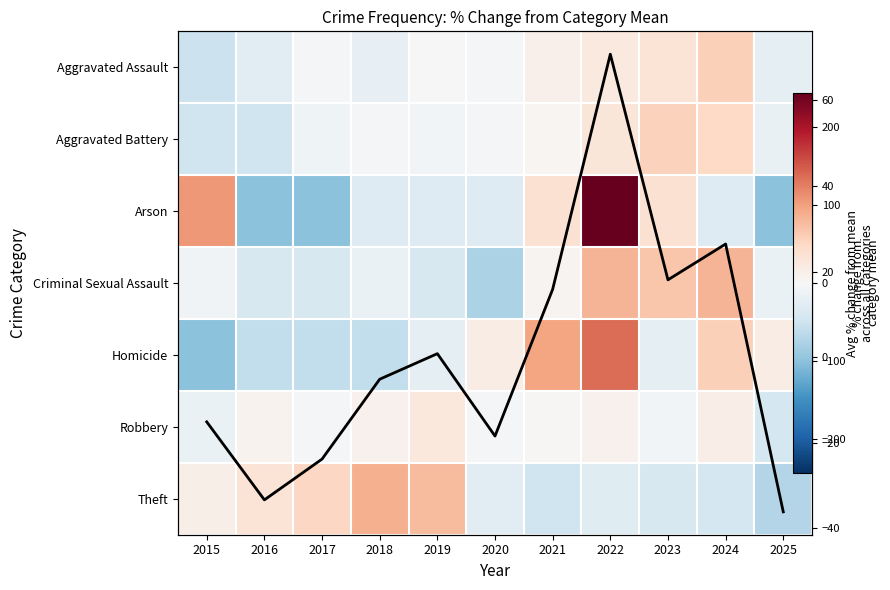

How many categories are shown in the chart?

11